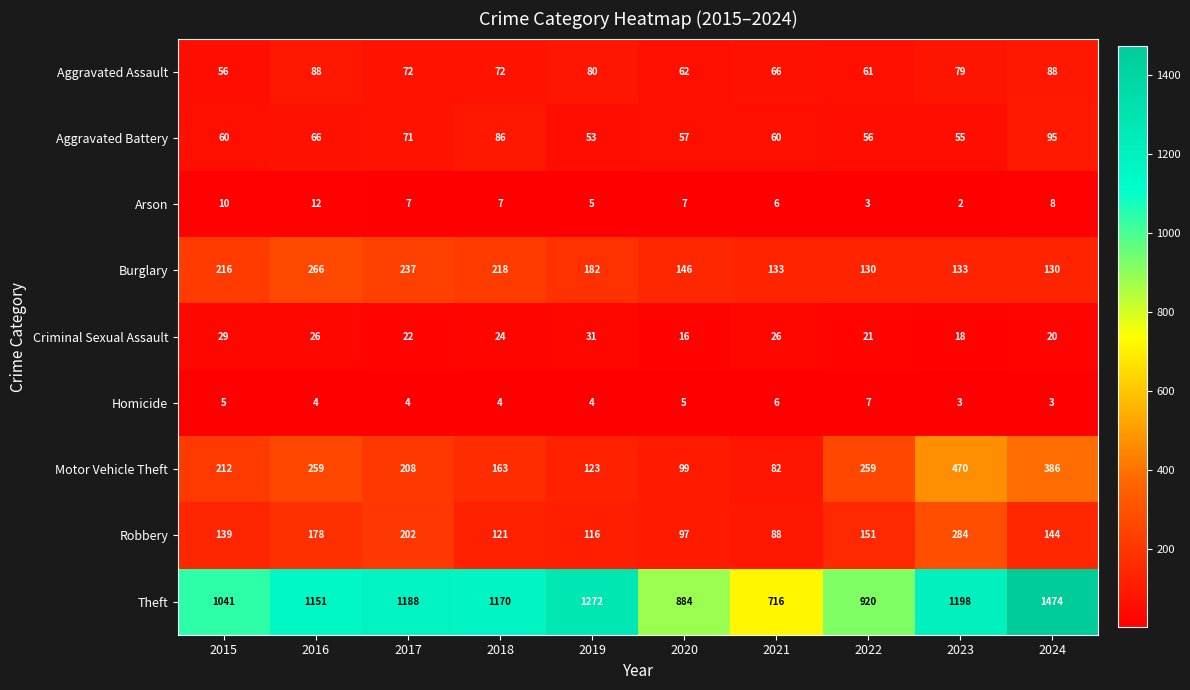

What is the total value across all series at 2017?

2011